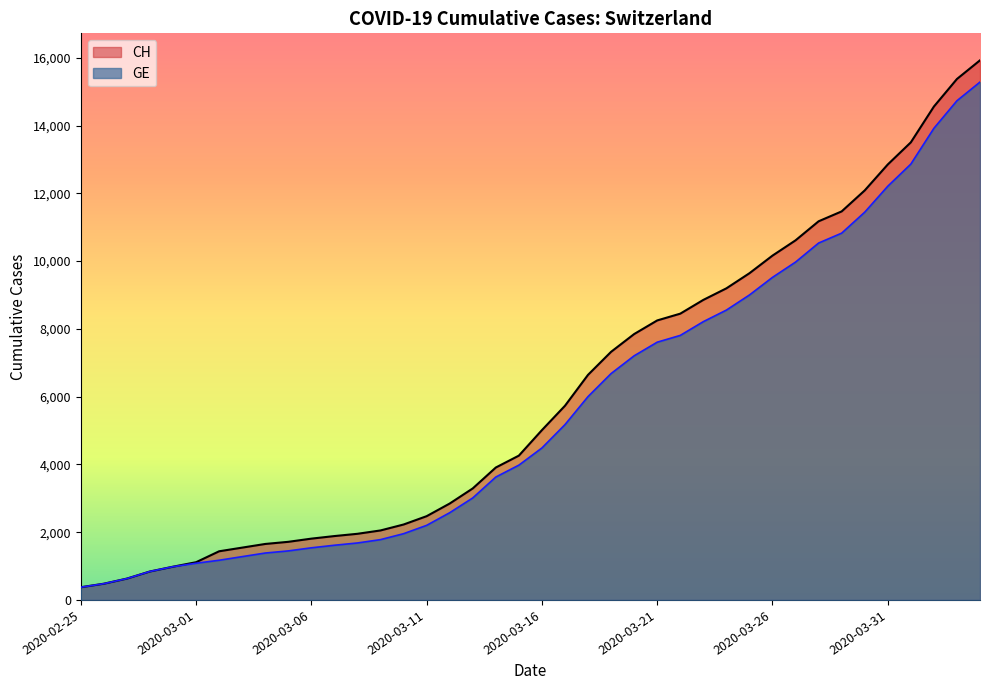

True or false: CH has more than 0 interior local peaks.

False